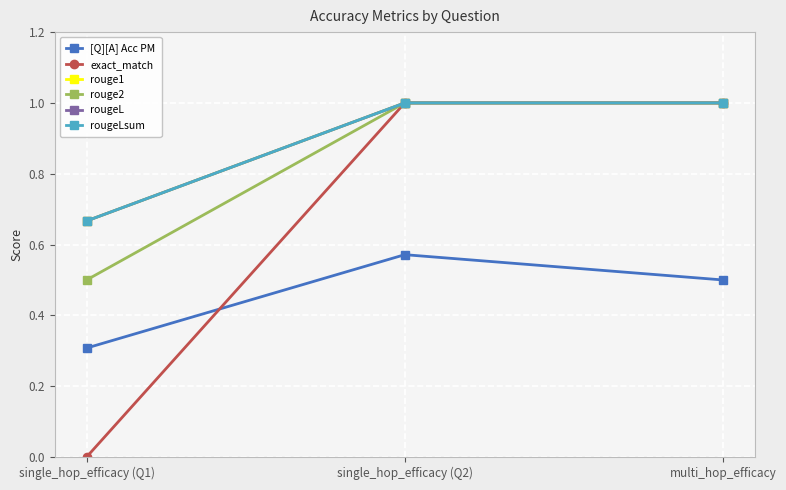

What is the difference between the maximum and minimum values in the [Q][A] Acc PM series?

0.3